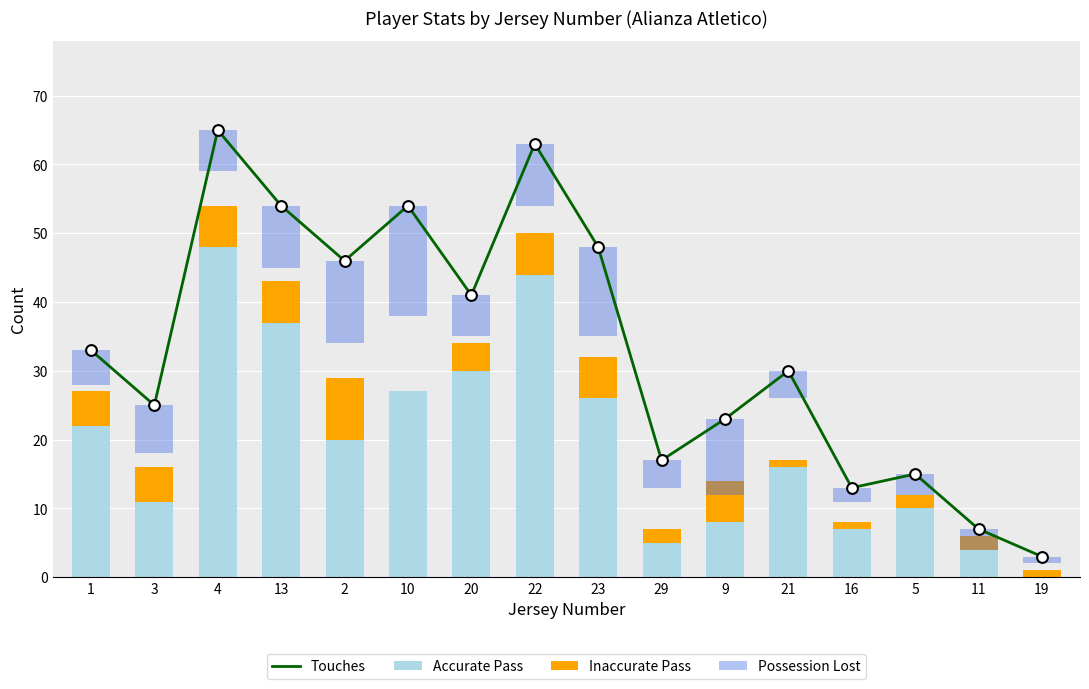

What are all the series names shown in the legend?

Touches, Accurate Pass, Inaccurate Pass, Possession Lost